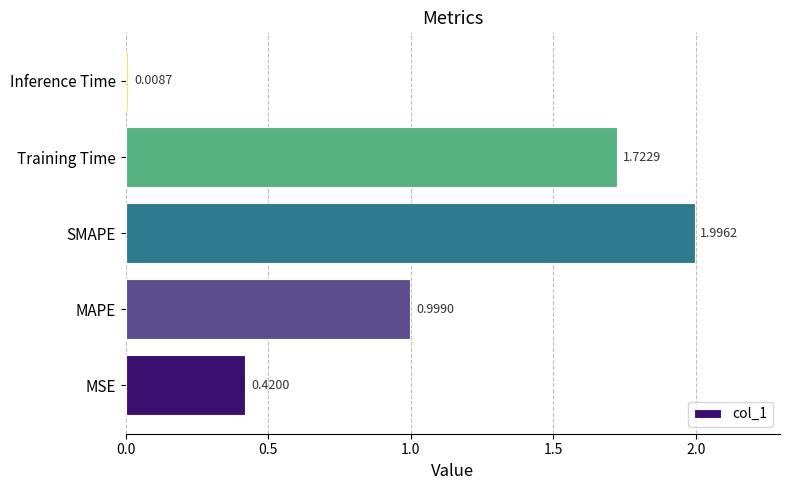

Does the chart contain stacked bars?

No